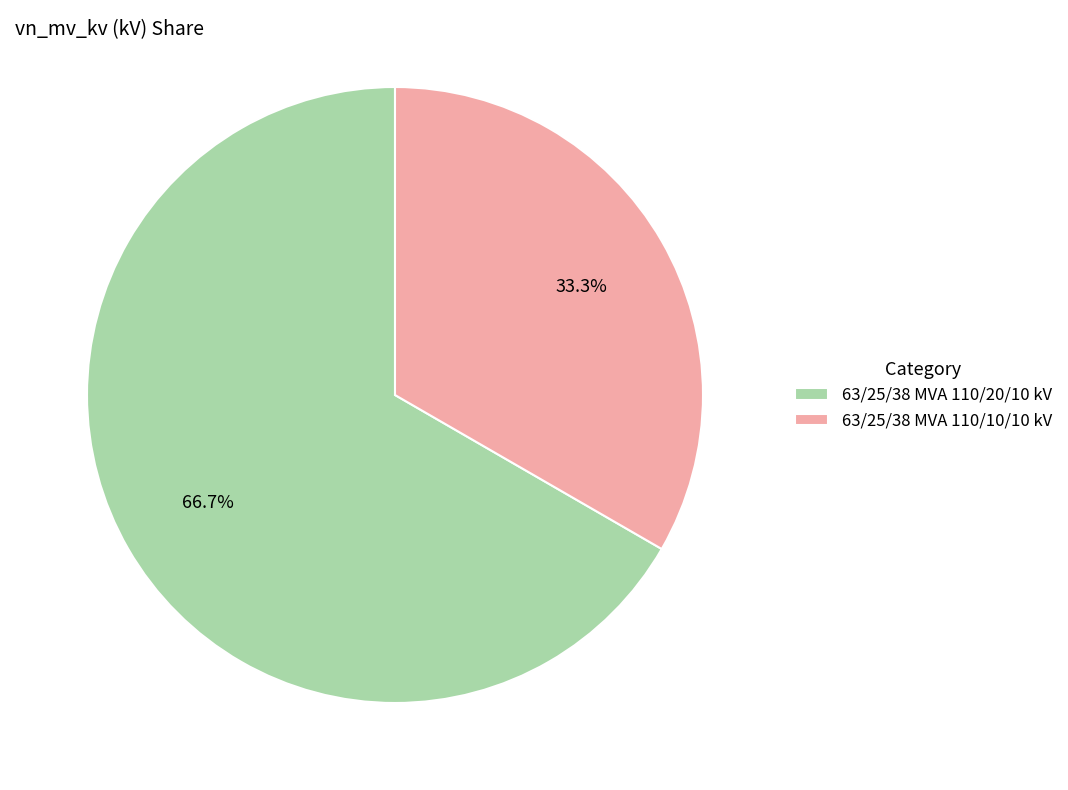

To the nearest percent, what percentage of the pie is 63/25/38 MVA 110/10/10 kV?

33%